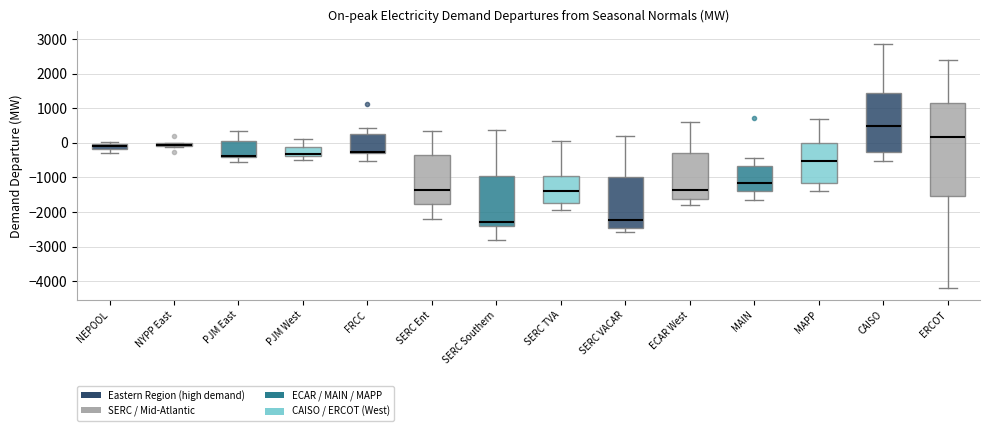

Which box is the tallest, from its lower edge to its upper edge?

ERCOT